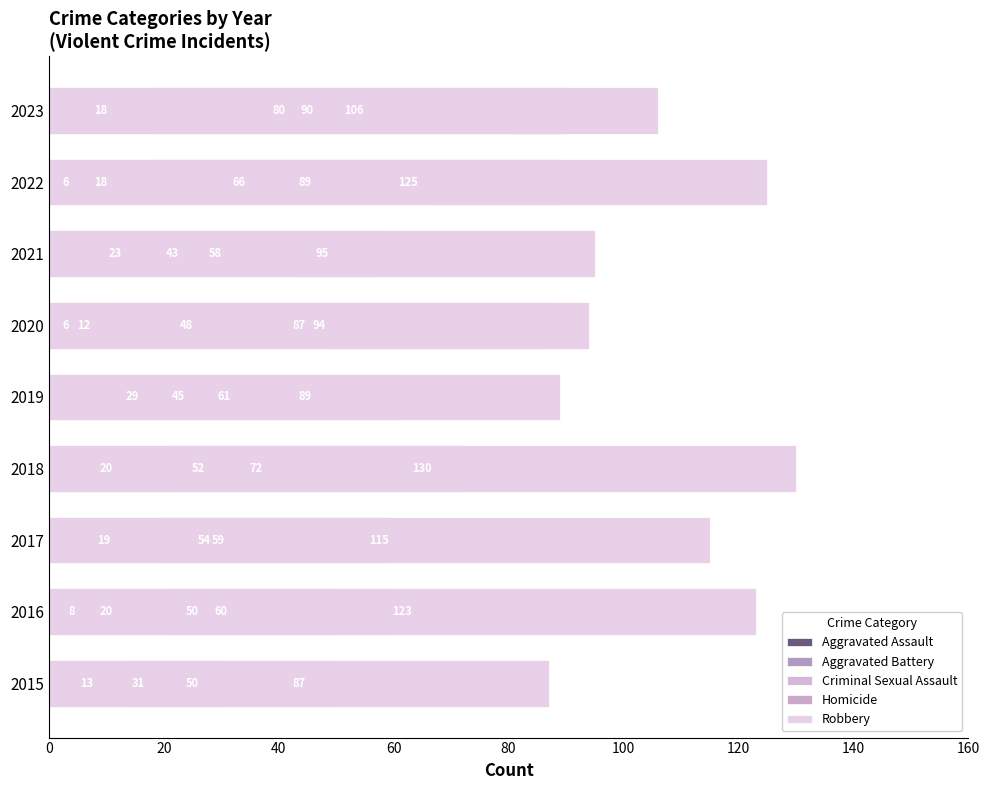

What is the total value across all series at 2016?

261